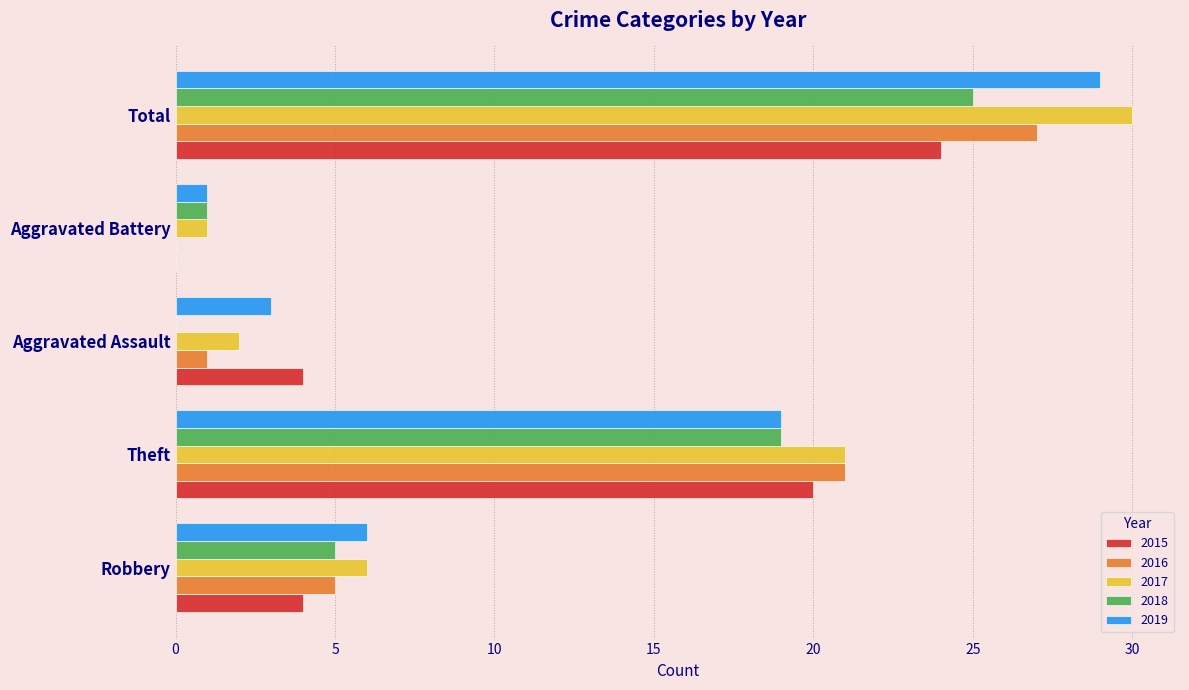

What is the spread (max minus min) of values at Total?

6